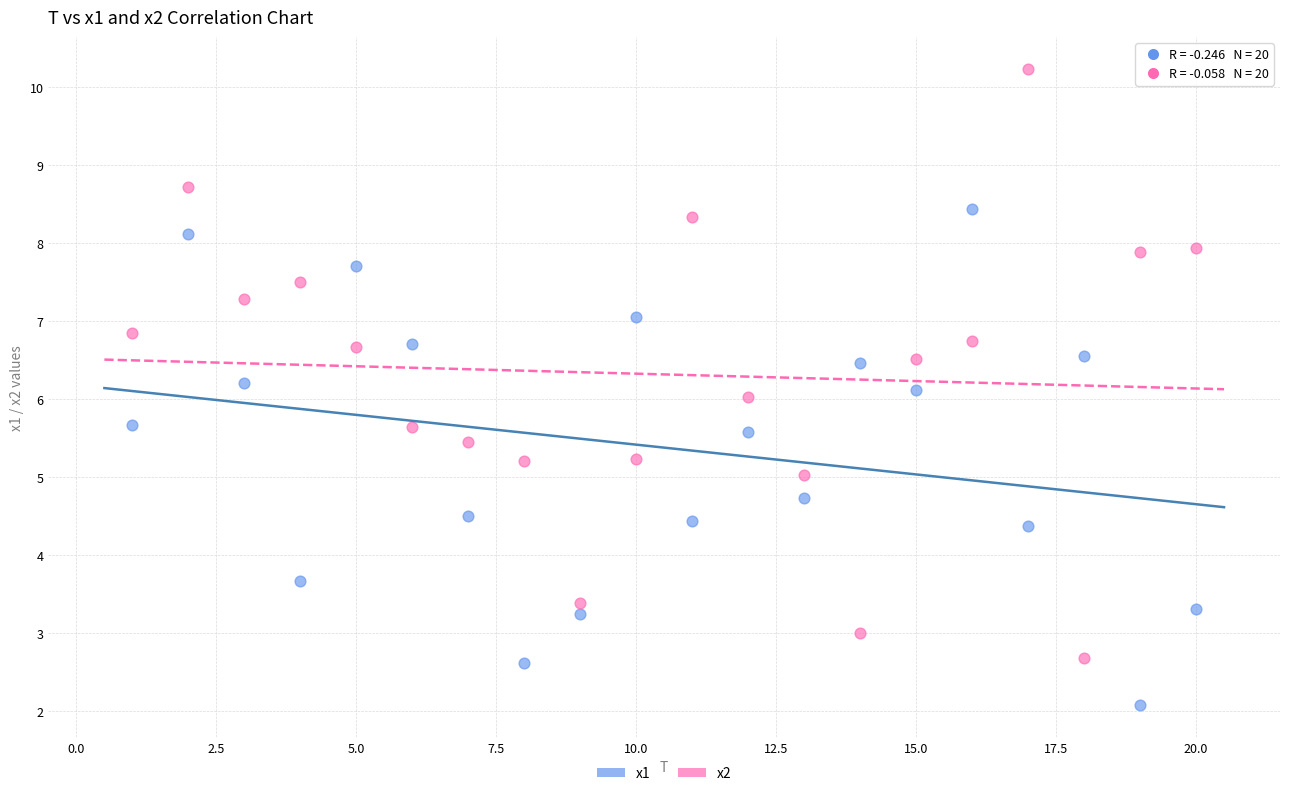

Which series contains the lowest Y value?

x1